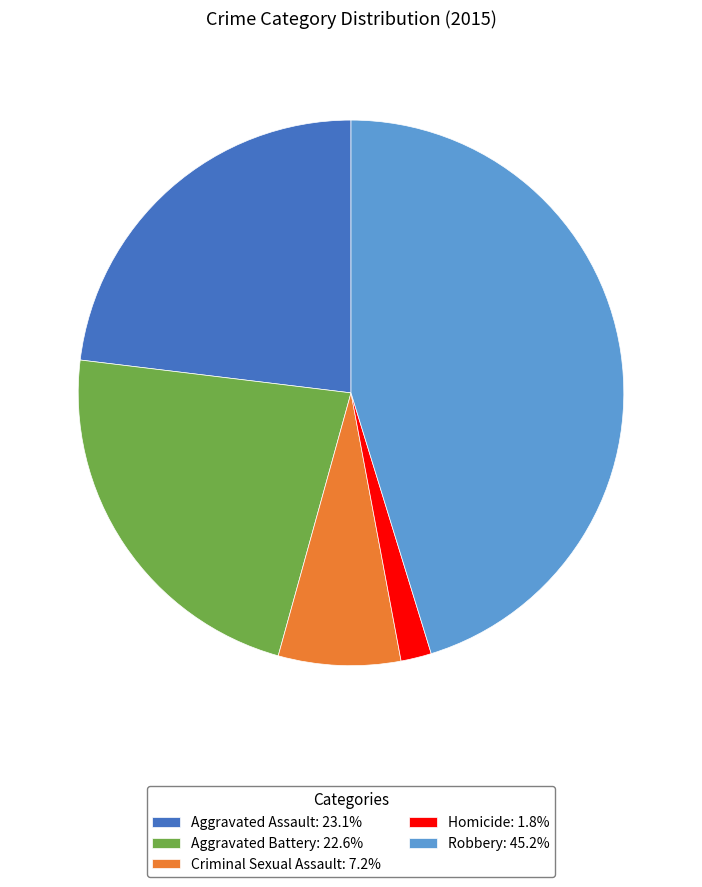

Is the sum of Aggravated Assault and Criminal Sexual Assault greater than half?

No